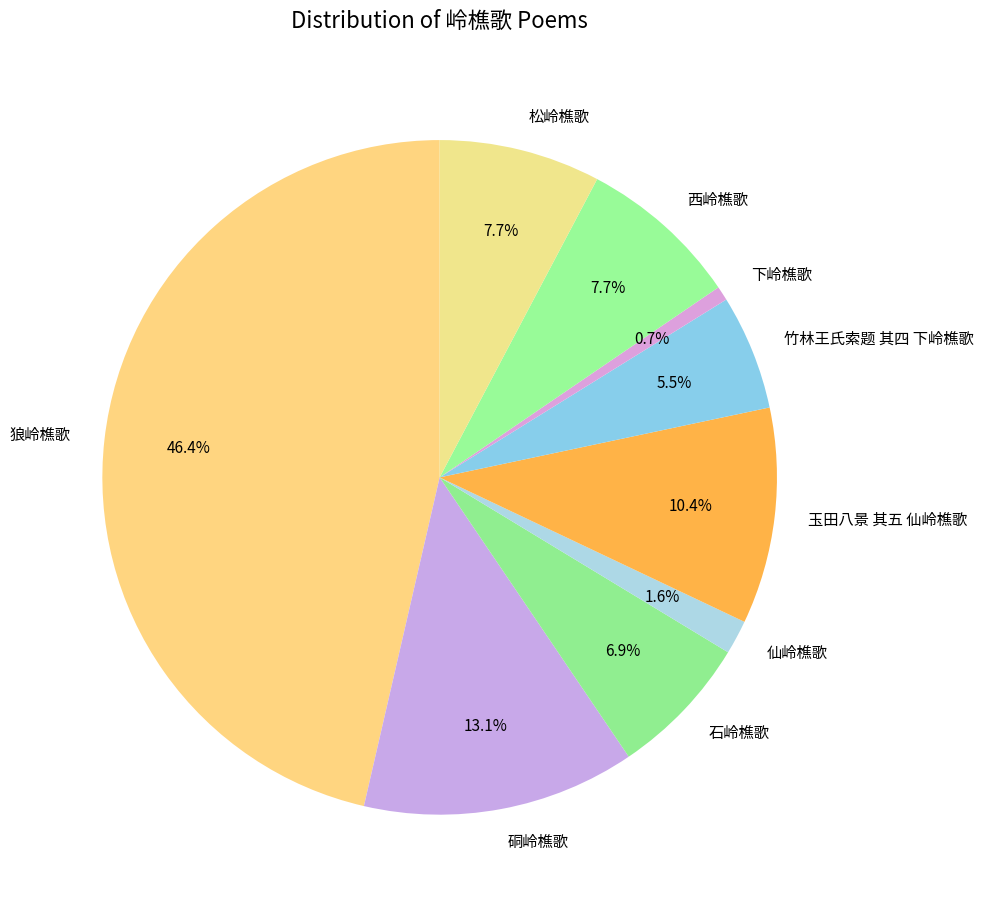

Which has a higher value, 仙岭樵歌 or 下岭樵歌?

仙岭樵歌